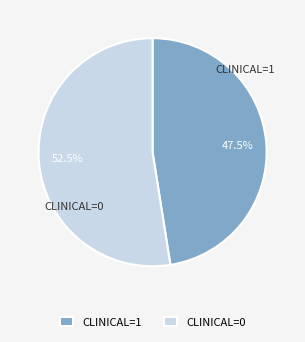

Which slice represents more than half of the pie?

CLINICAL=0